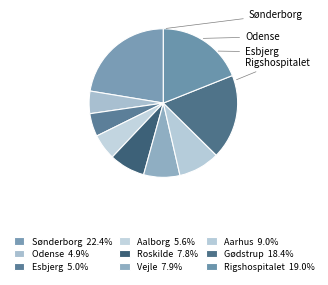

To the nearest percent, what portion does Aalborg represent?

6%